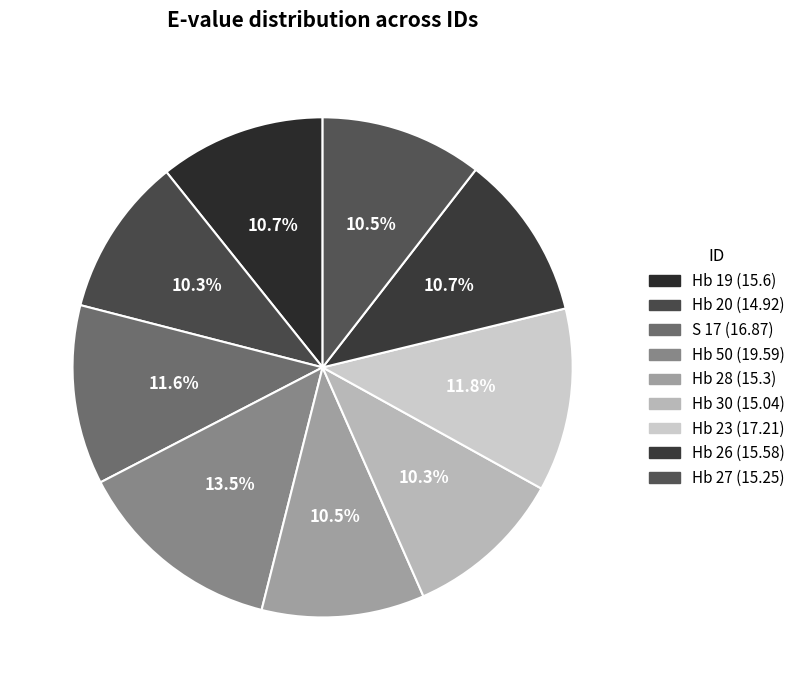

To the nearest percent, what is the difference between the Hb 50 and Hb 28 slice percentages?

3%